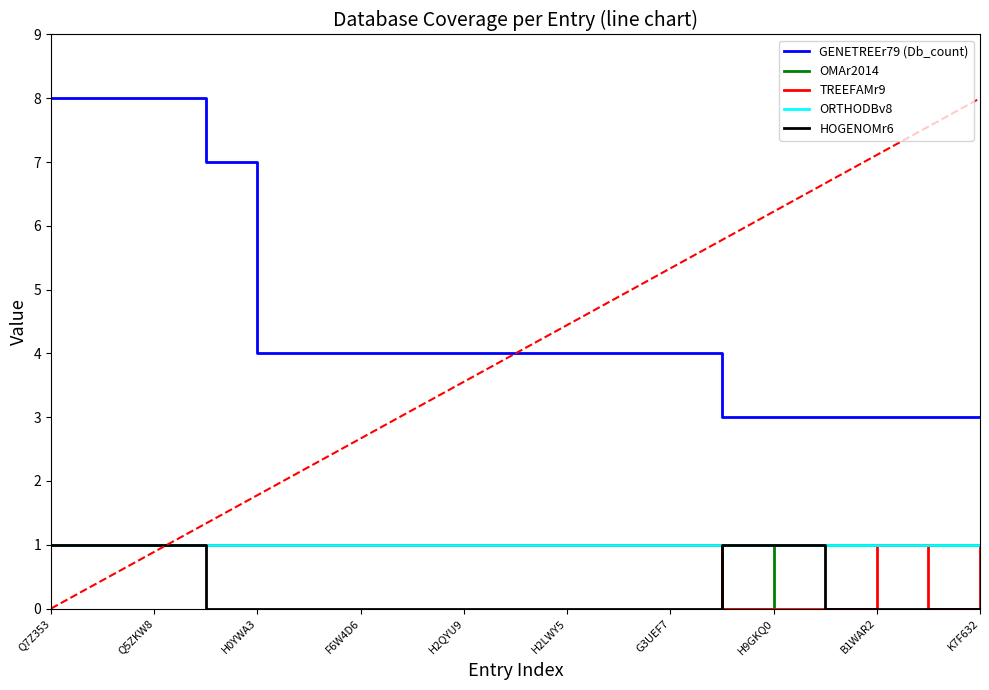

Which series has the widest spread of values?

GENETREEr79 (Db_count)